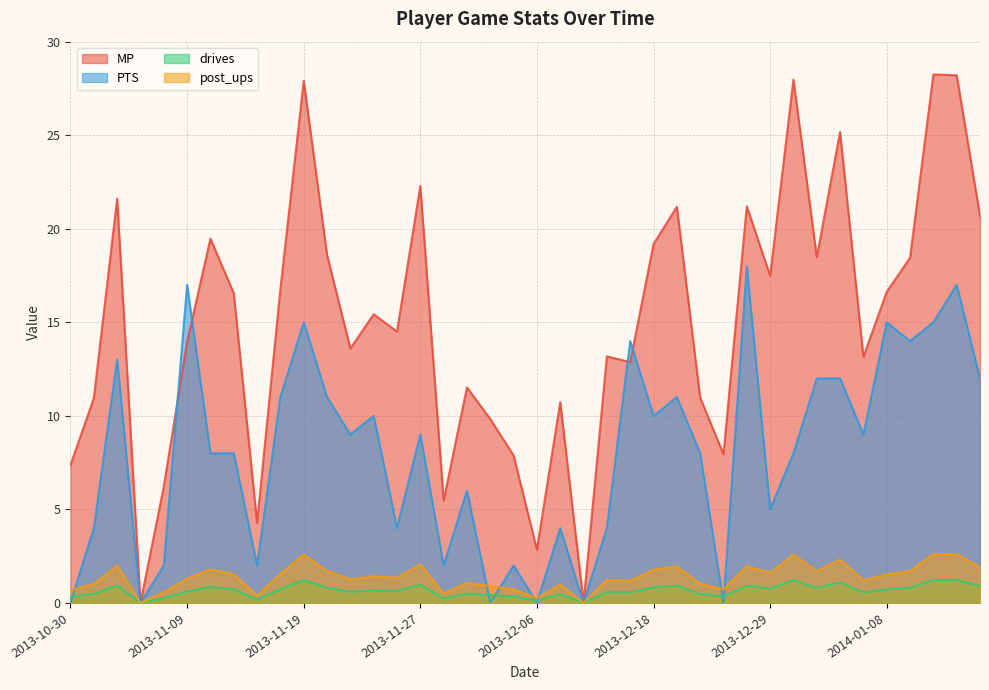

What is the maximum value shown in the chart?

28.2